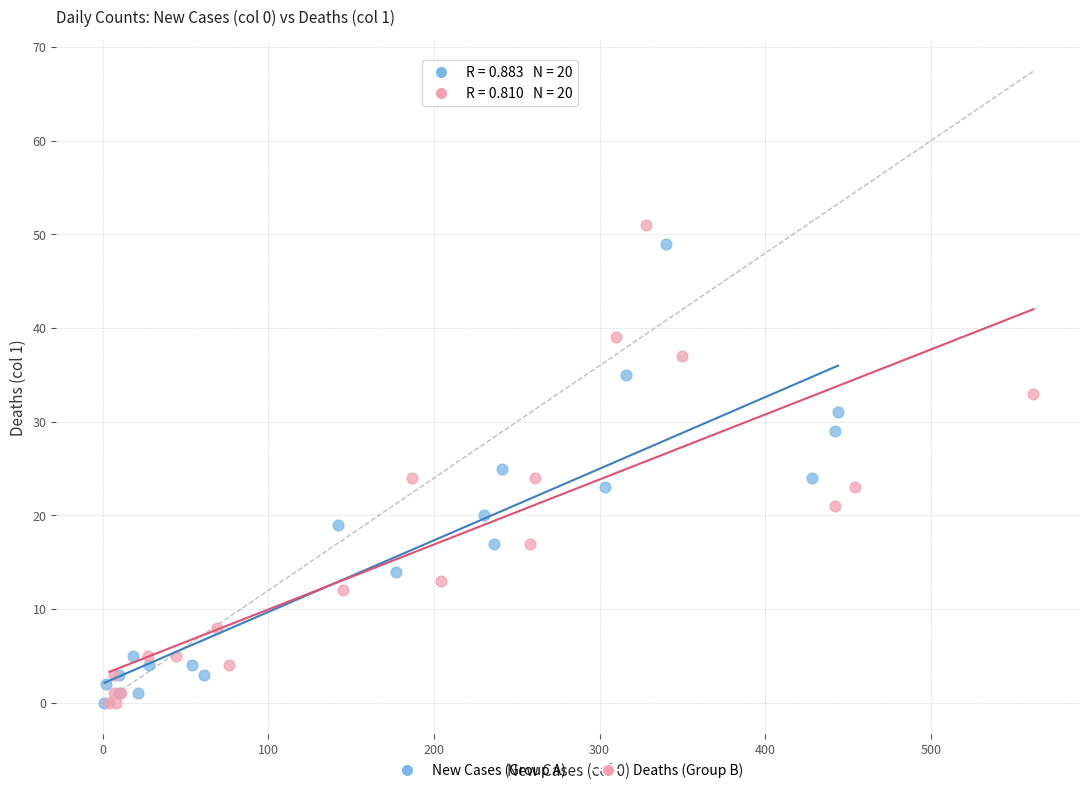

What are all the series names shown in the legend?

New Cases (Group A), Deaths (Group B)